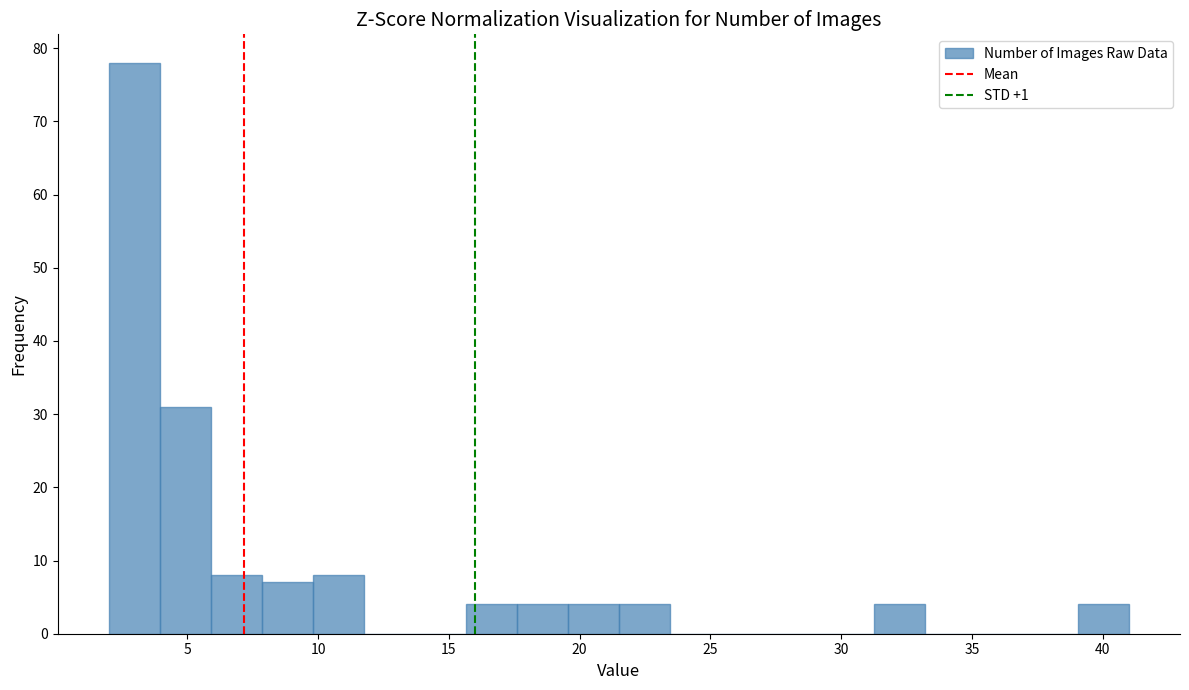

Around what value on the x-axis is the tallest bar? Give the approximate position of its centre, as read against the axis.

3.0